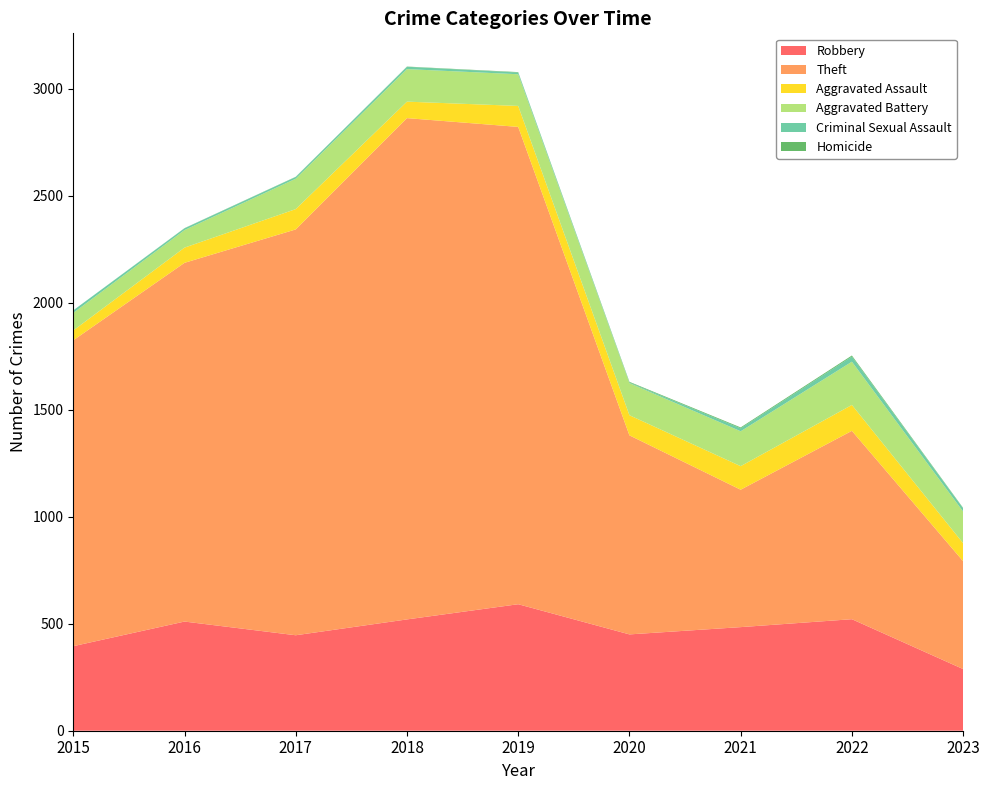

Reading left to right, what are all the values shown in this chart?

Robbery: 2015=395	2016=510	2017=446	2018=520	2019=591	2020=450	2021=484	2022=521	2023=288
Theft: 2015=1429	2016=1676	2017=1896	2018=2342	2019=2230	2020=930	2021=642	2022=880	2023=504
Aggravated Assault: 2015=46	2016=71	2017=95	2018=77	2019=98	2020=94	2021=110	2022=121	2023=84
Aggravated Battery: 2015=82	2016=82	2017=142	2018=152	2019=148	2020=150	2021=163	2022=202	2023=148
Criminal Sexual Assault: 2015=12	2016=8	2017=8	2018=11	2019=8	2020=3	2021=14	2022=24	2023=15
Homicide: 2015=0	2016=1	2017=1	2018=1	2019=2	2020=3	2021=4	2022=5	2023=2